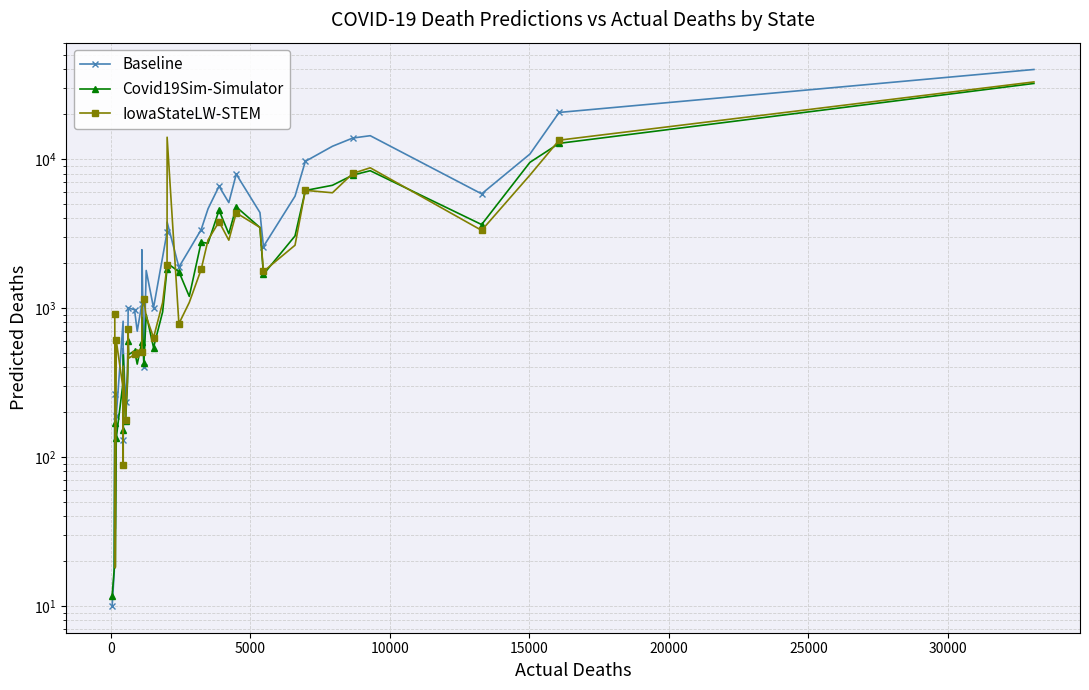

Count the number of categories in the chart.

40